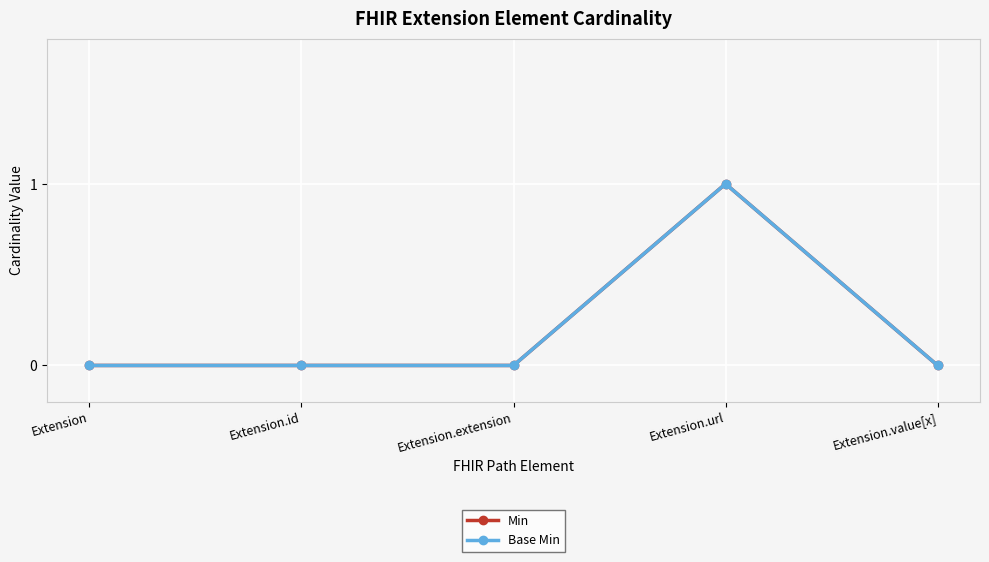

The value of Base Min at Extension.value[x] is 0. True or false?

True